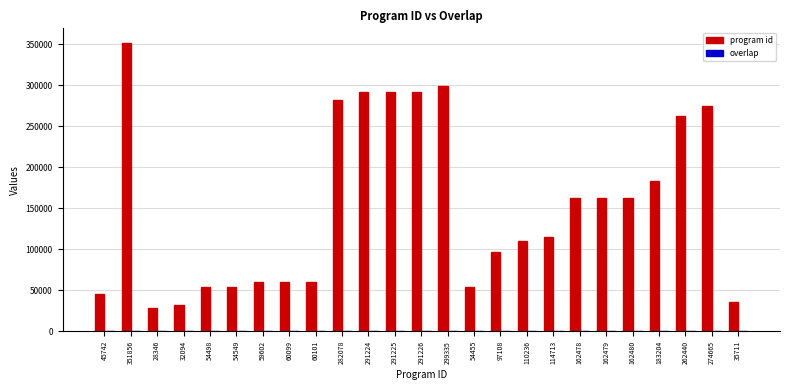

Which label corresponds to the largest value in the chart?

351856